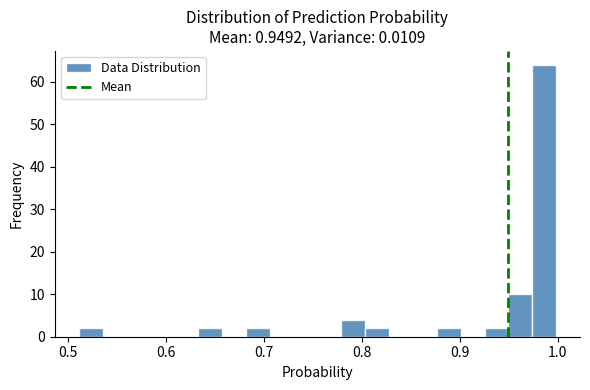

Around what value on the x-axis is the tallest bar? Give the approximate position of its centre, as read against the axis.

0.99